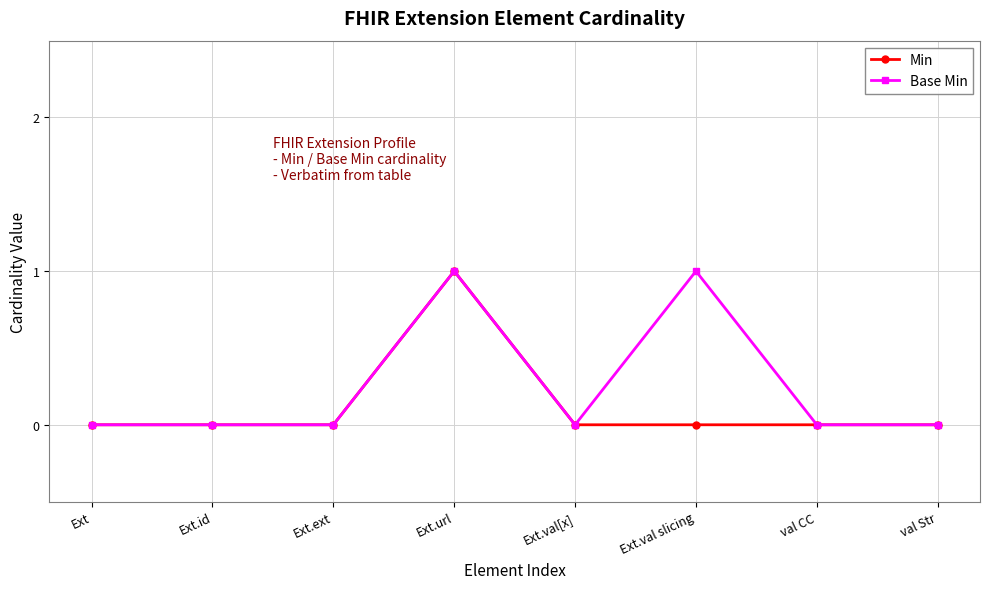

At which category is the sum across all series the highest?

Ext.url